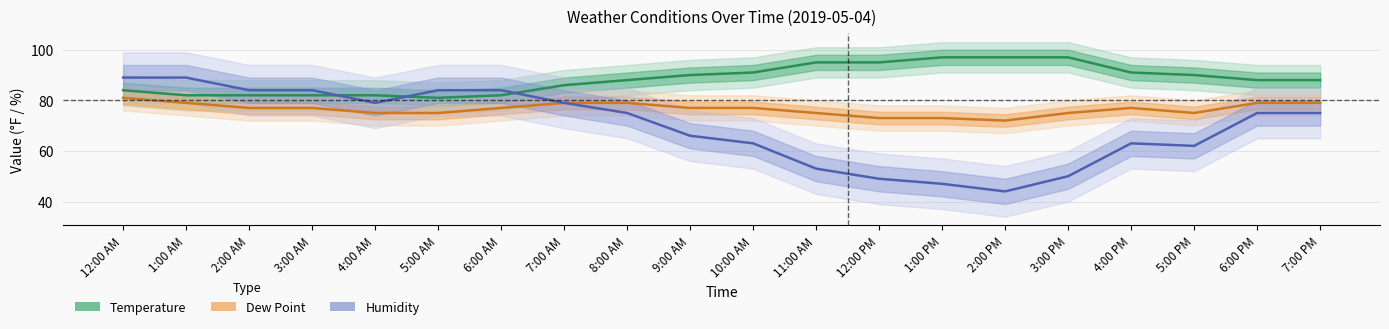

Is this an area chart (filled region under the line)?

No